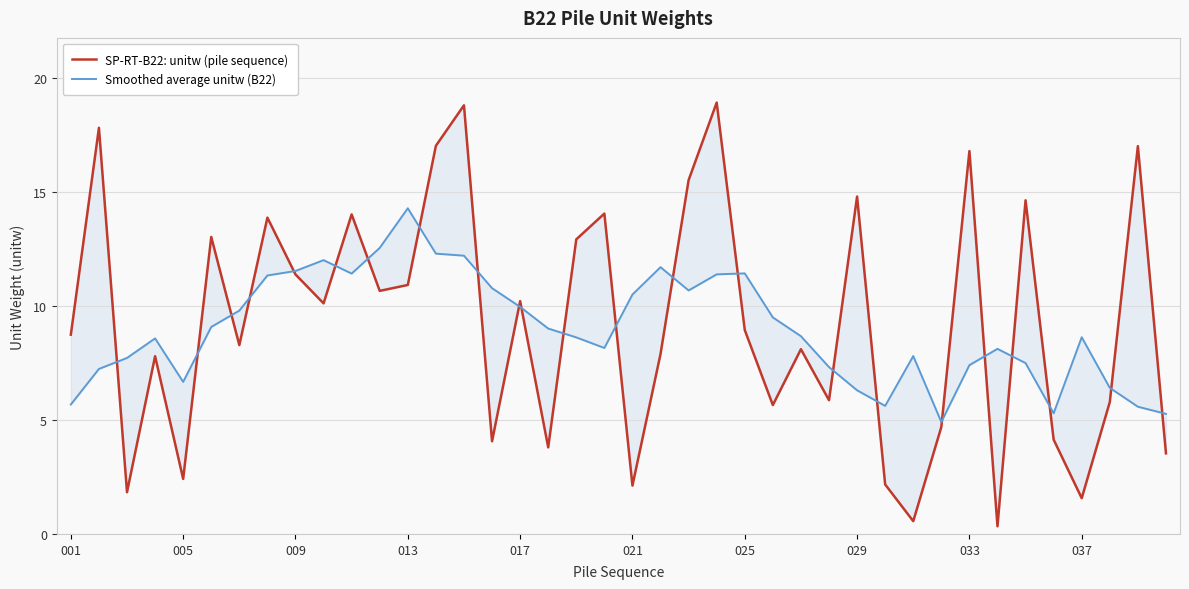

How many distinct data groups are displayed?

2